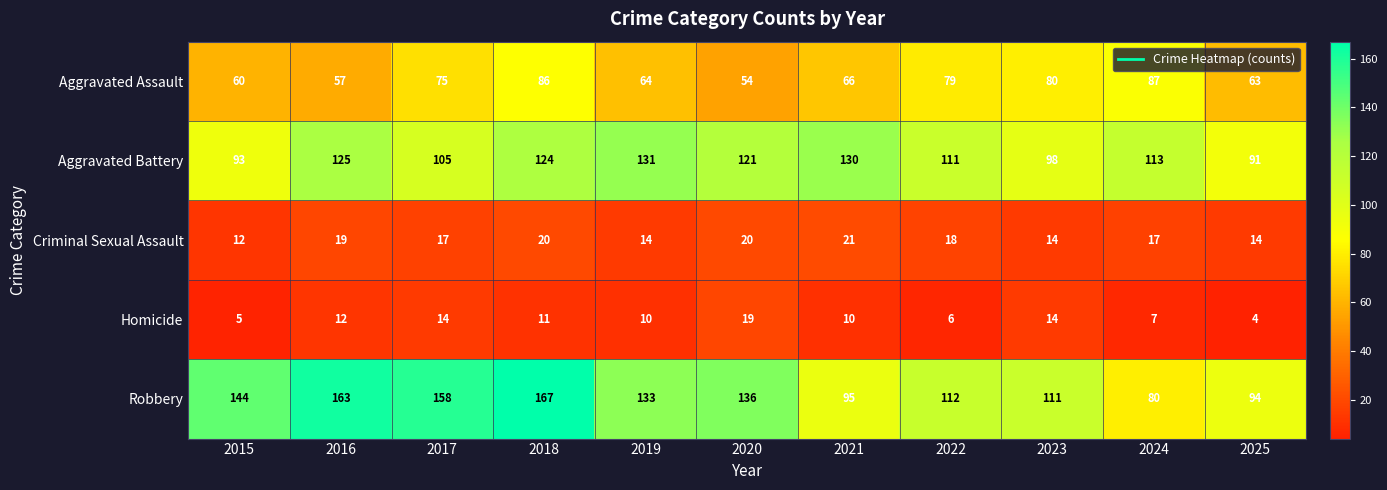

At which category is the sum across all series the highest?

2018